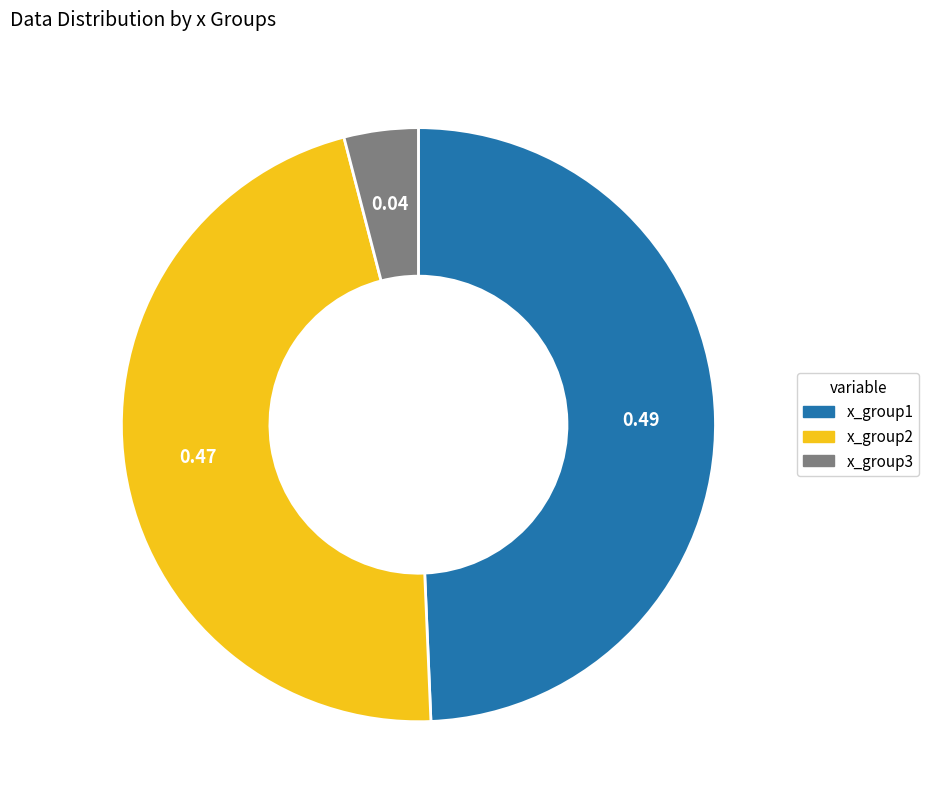

Does any single category account for the majority?

No